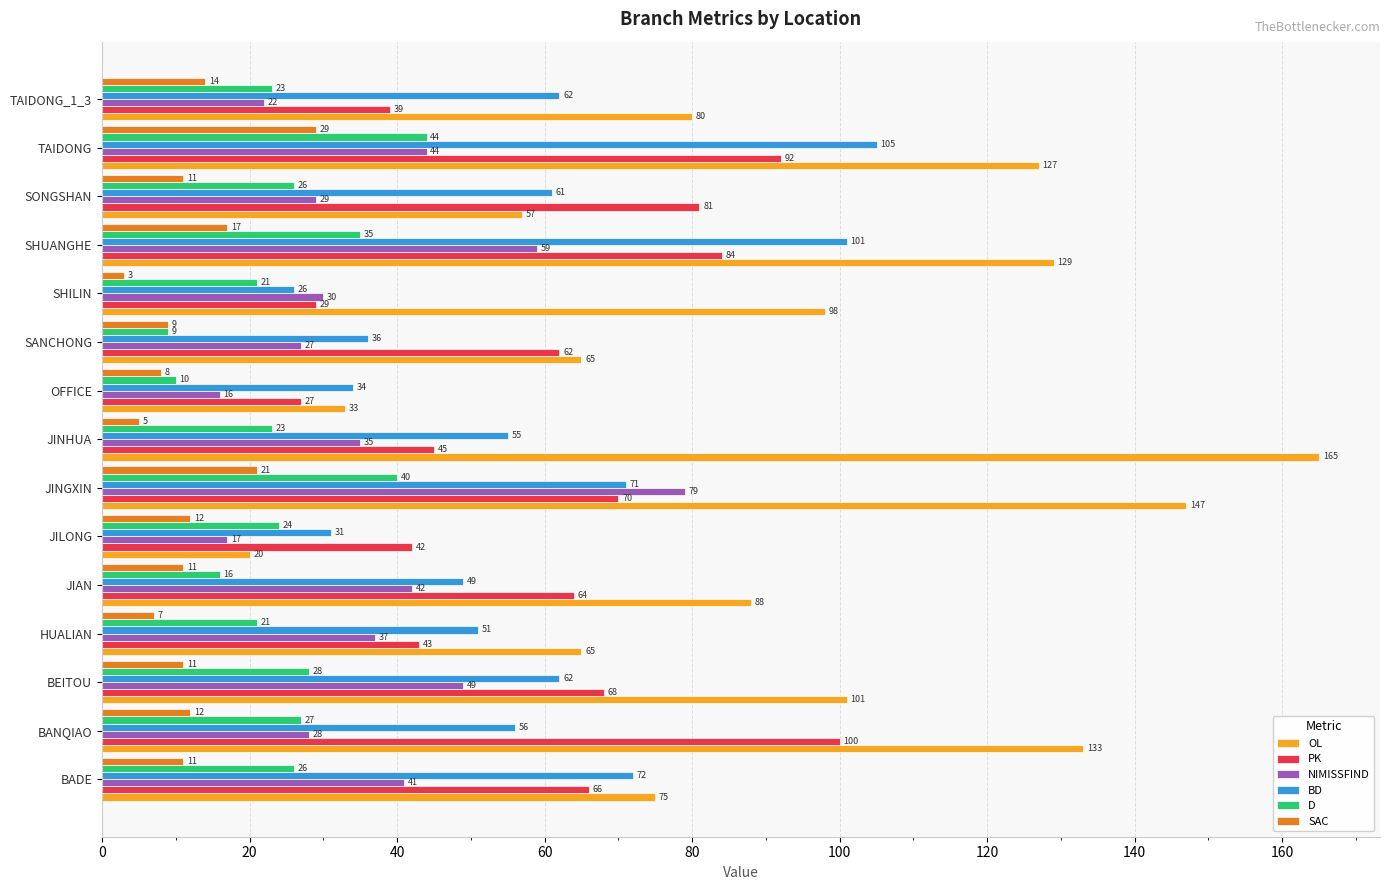

Rank the series at HUALIAN from highest to lowest value.

OL, BD, PK, NIMISSFIND, D, SAC